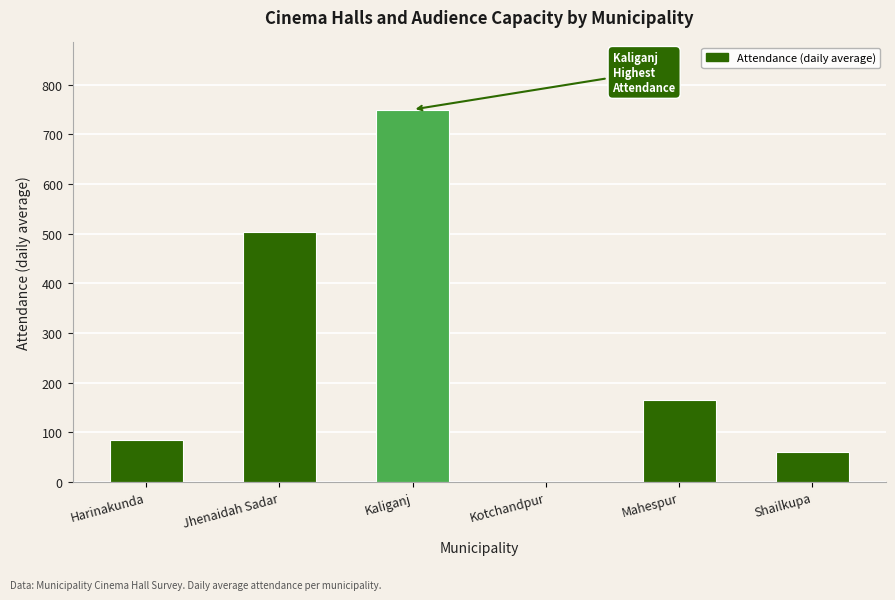

Between Shailkupa and Kaliganj, which is larger?

Kaliganj